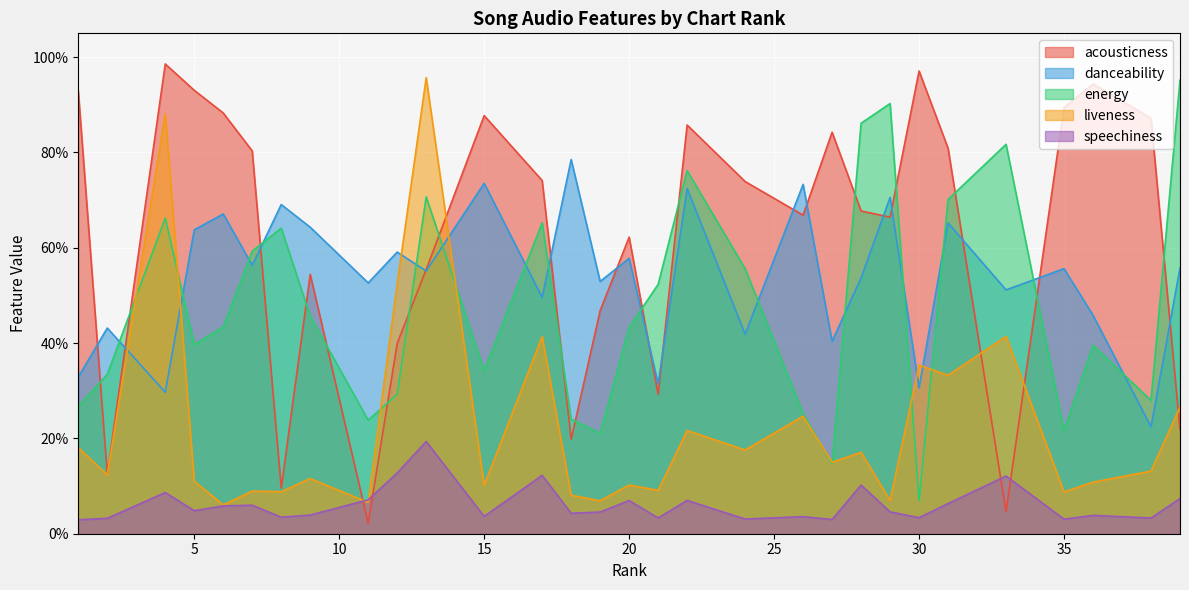

At which label does danceability reach its minimum?

38